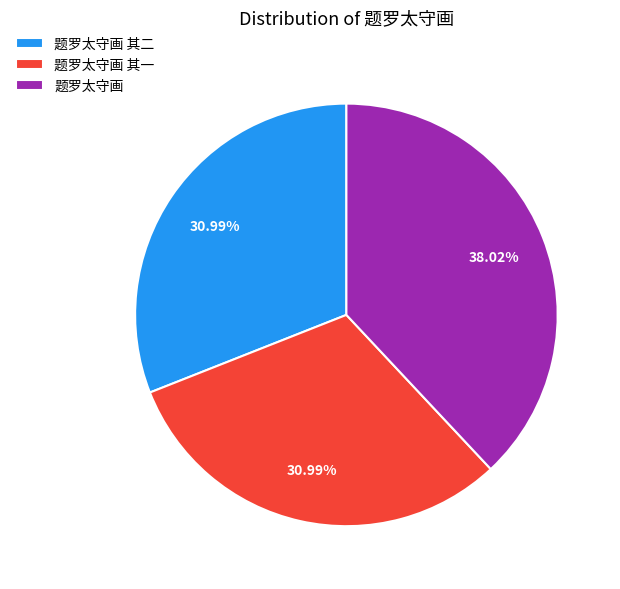

What is the largest slice in the pie chart?

题罗太守画